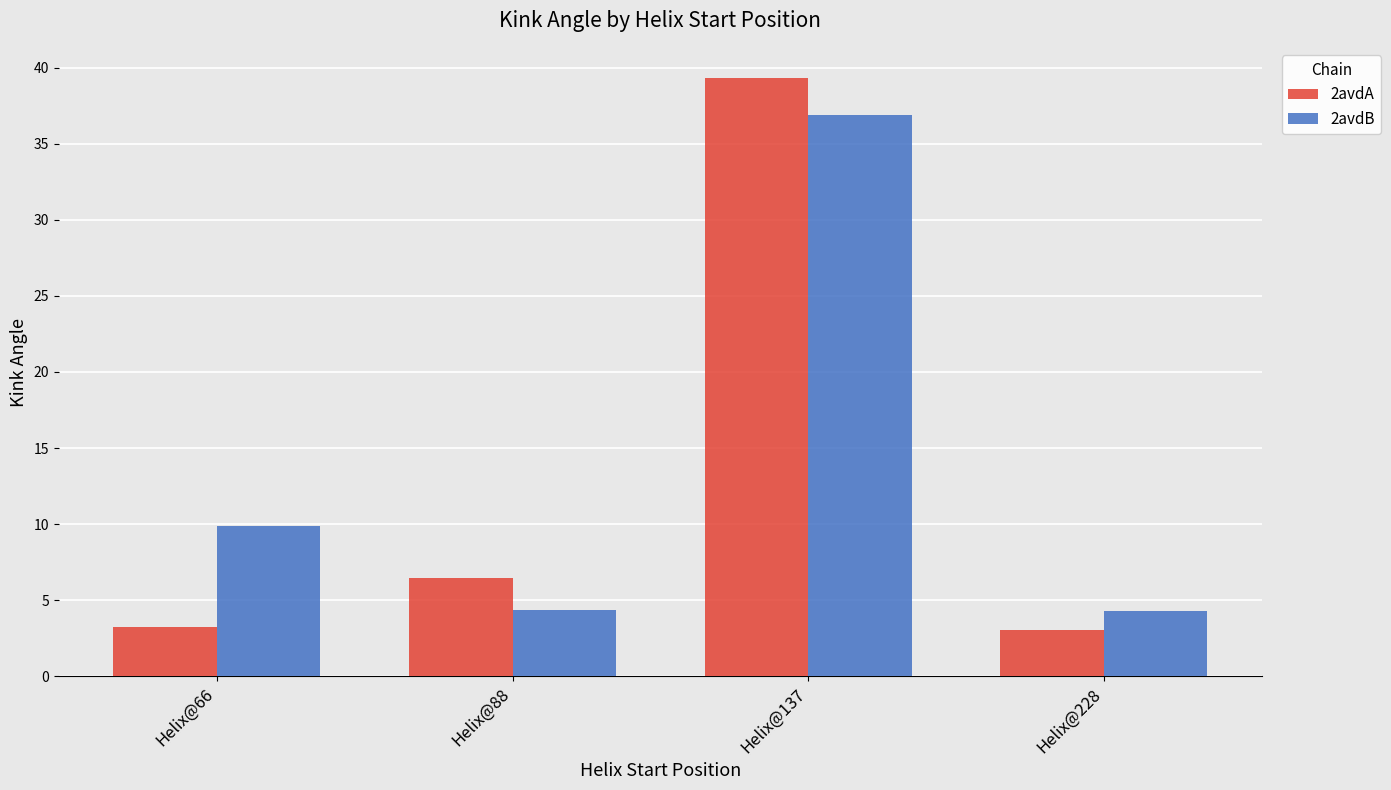

What are all the series names shown in the legend?

2avdA, 2avdB